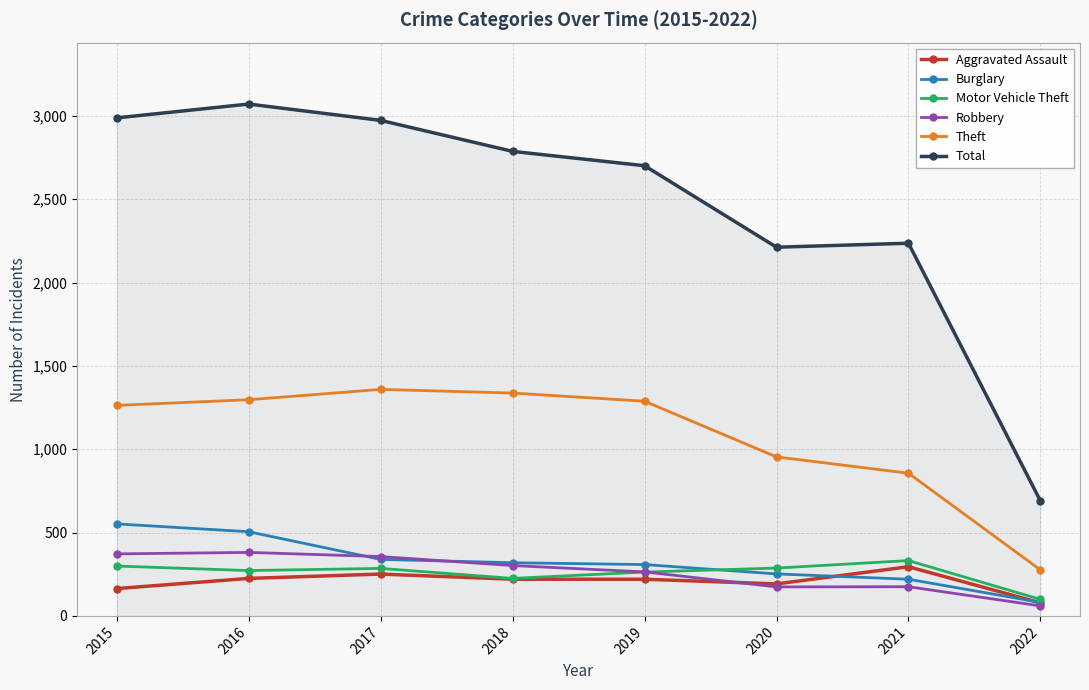

Where does the Robbery series first go above 302?

2015